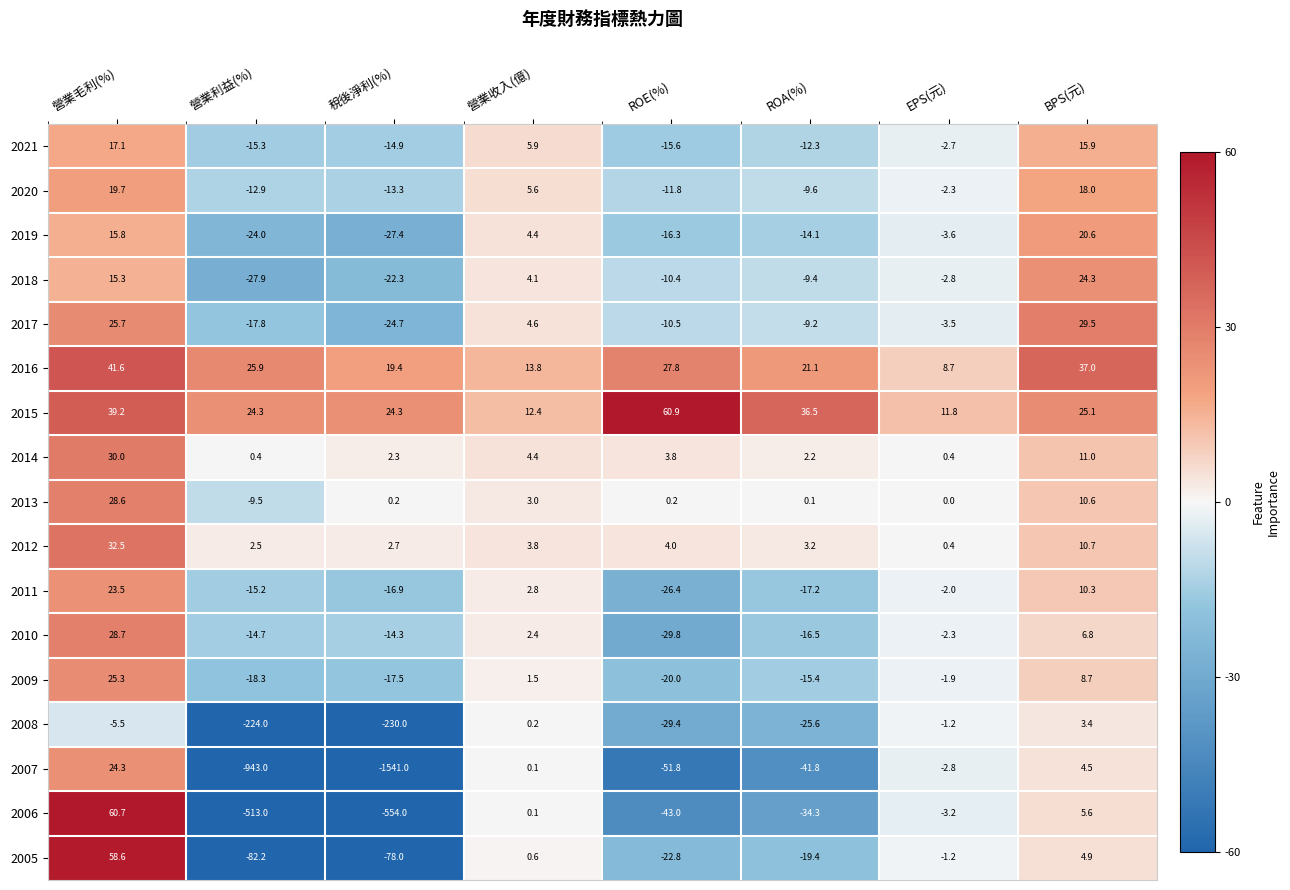

At ROE(%), list the series in order from largest to smallest.

2015, 2016, 2012, 2014, 2013, 2018, 2017, 2020, 2021, 2019, 2009, 2005, 2011, 2008, 2010, 2006, 2007